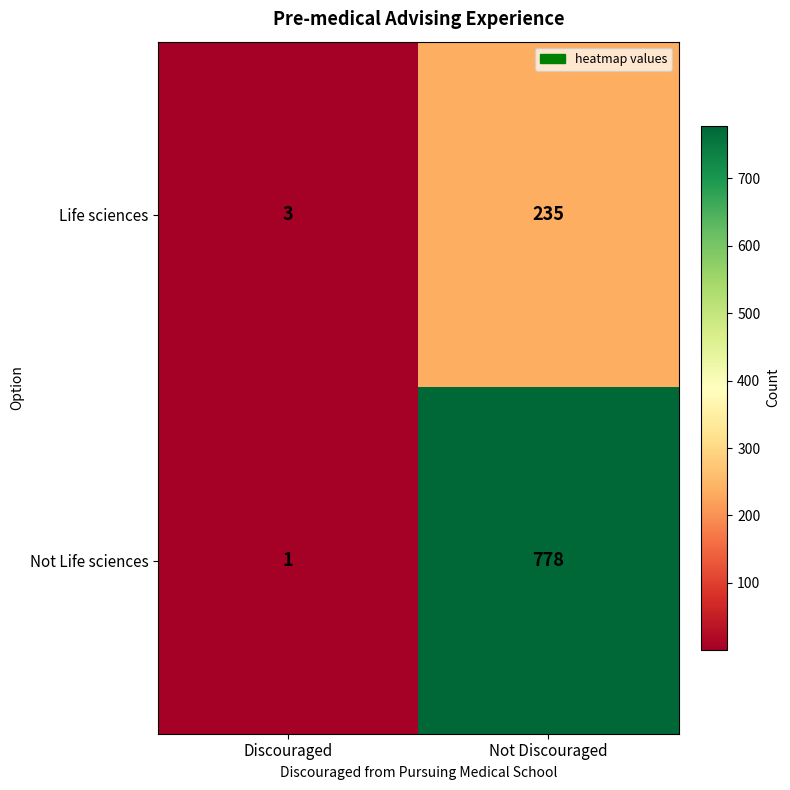

How many data points does each series have?

2